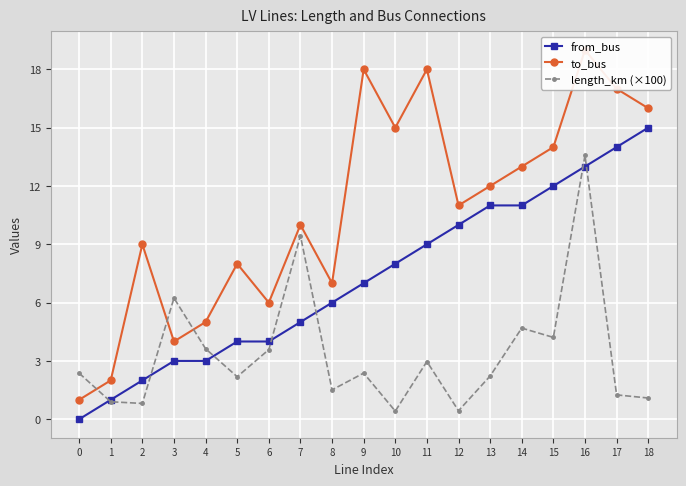

How many lines are shown in the chart?

3